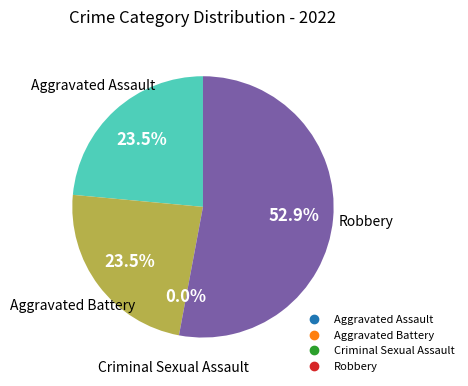

How much of the chart is everything except Aggravated Battery?

76.5%